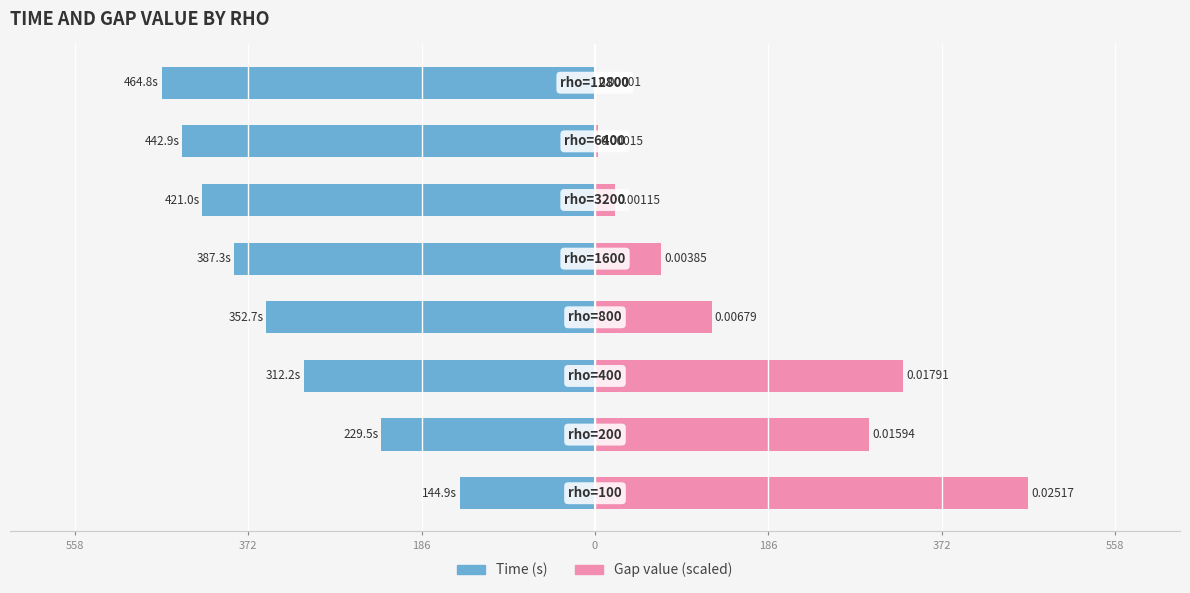

How many bars are there in total?

16